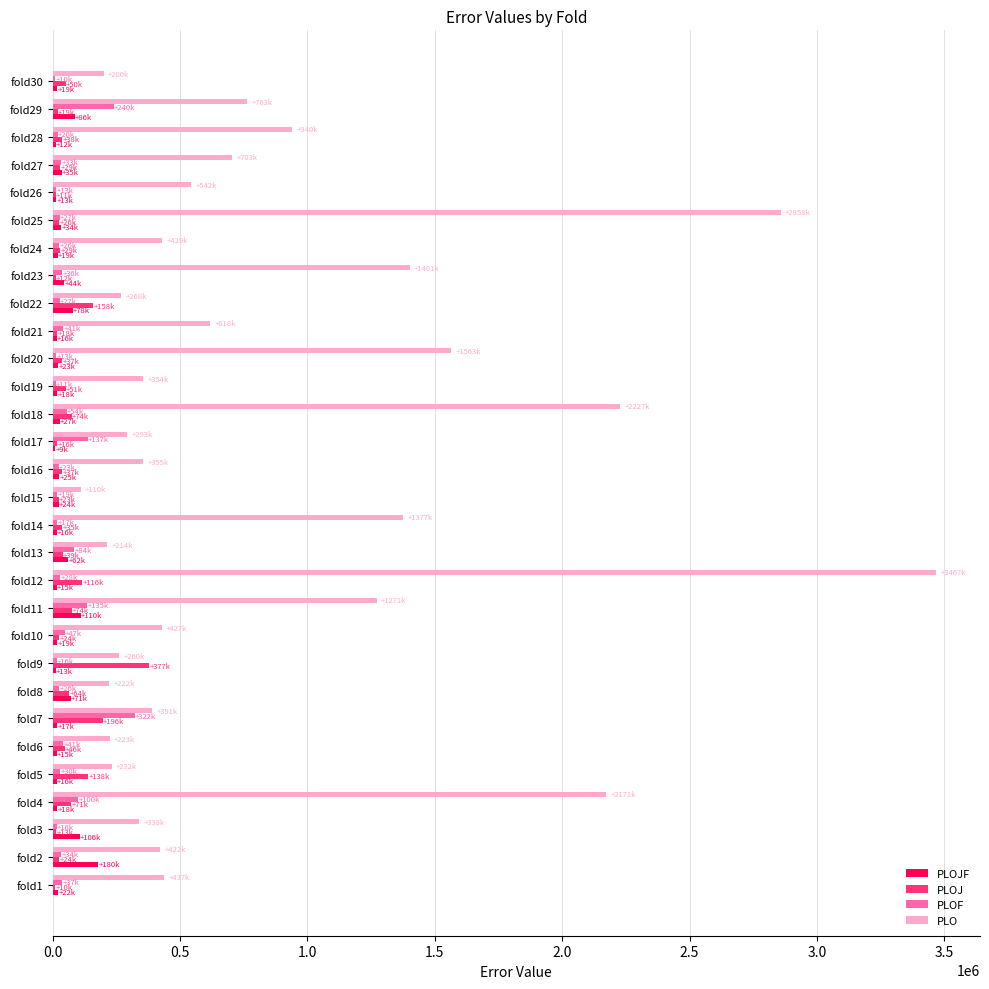

At which category is the sum across all series the highest?

fold12